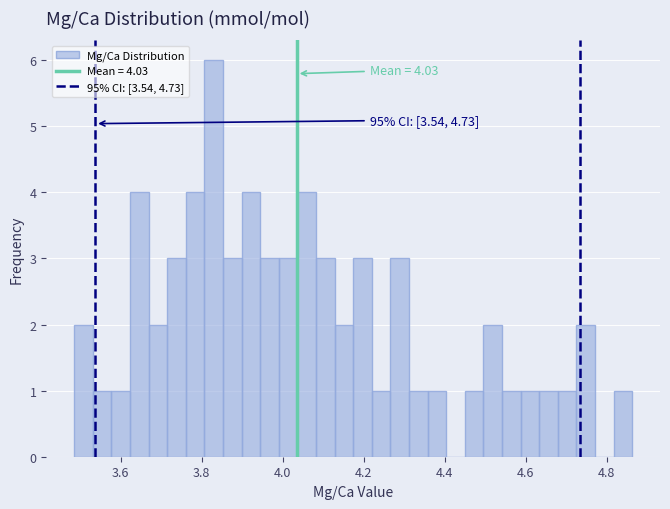

Read against the x-axis, roughly where is the centre of the tallest bar?

3.82